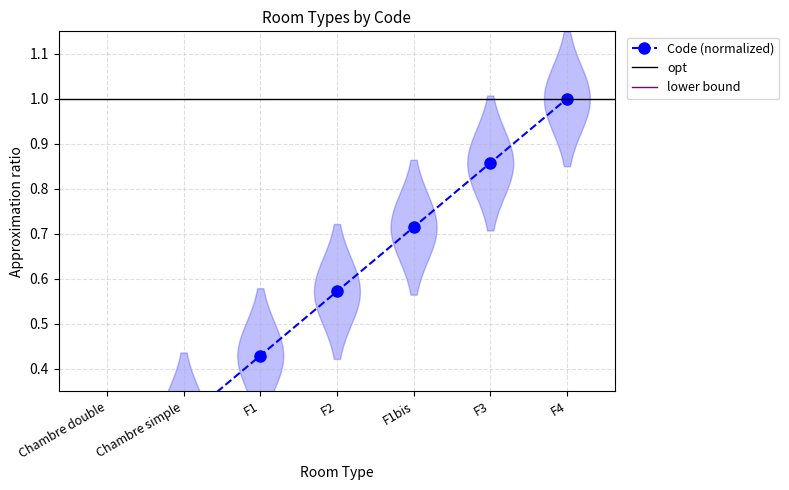

What is the smallest value displayed?

0.1